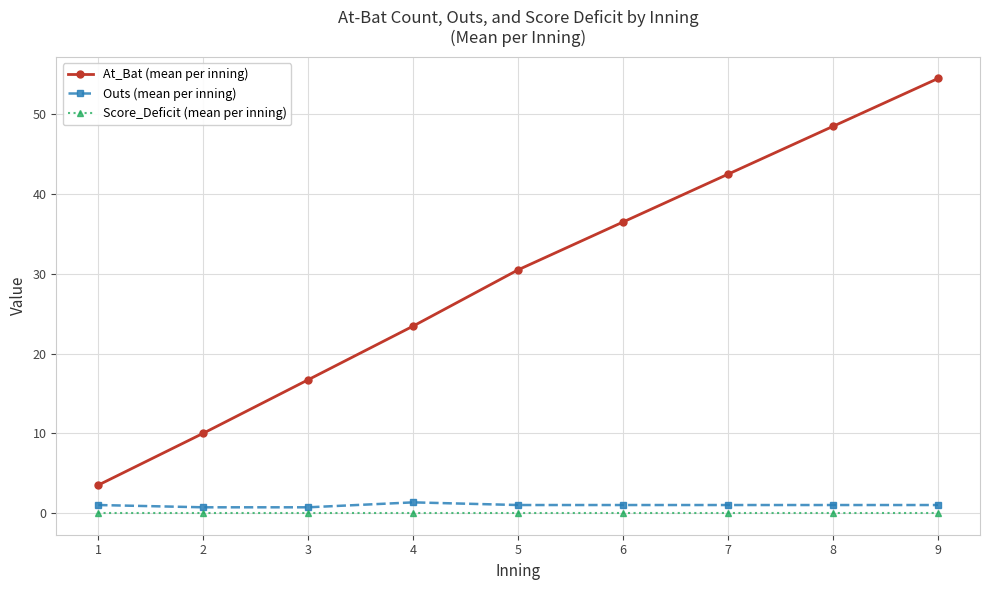

What is the total value across all series at 4?

24.8